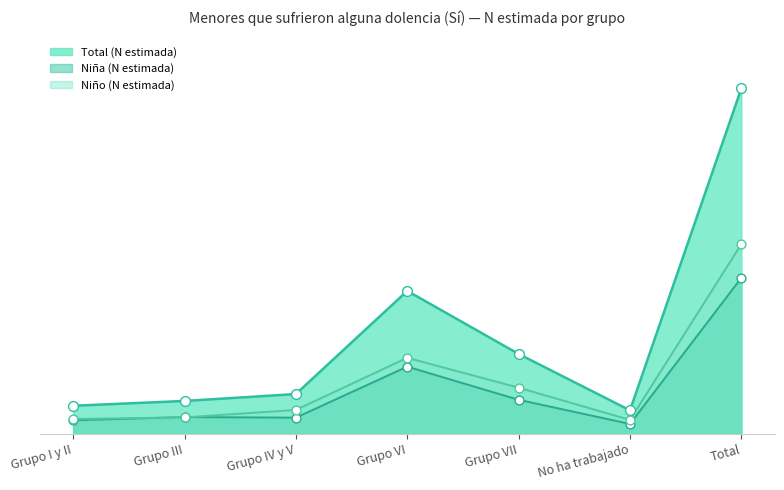

What are all the series names shown in the legend?

Total (N estimada), Niña (N estimada), Niño (N estimada)